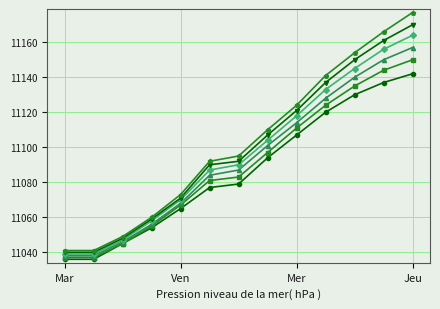

Count the number of data series in this chart.

6